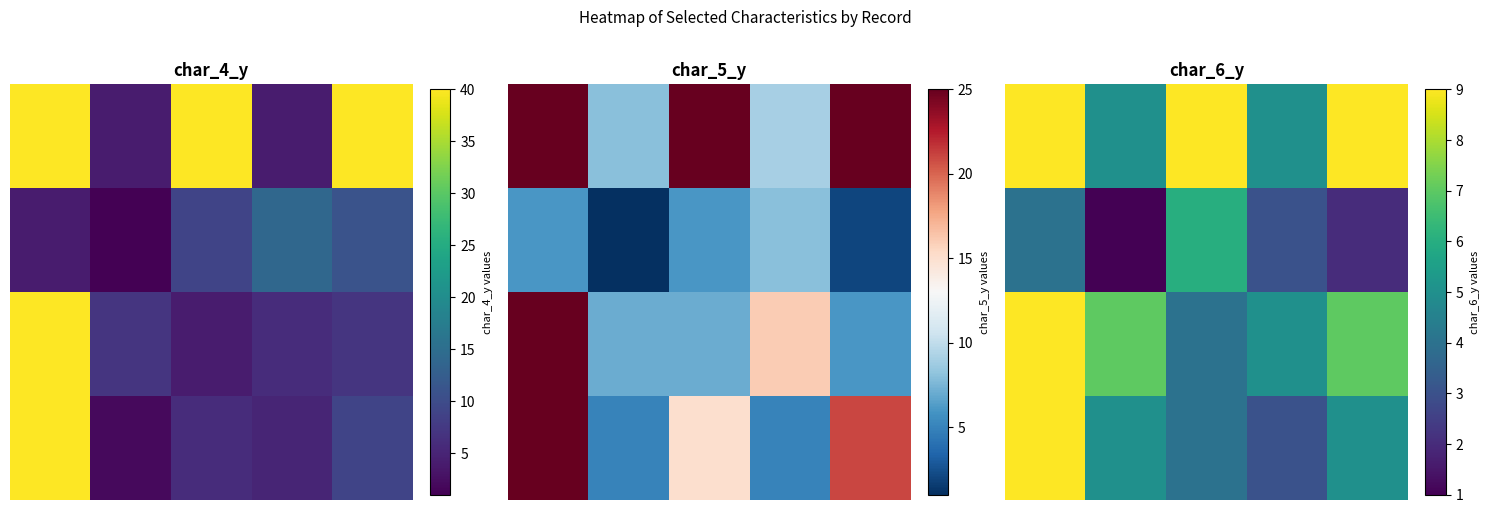

What is the total value across all series at 1?

18